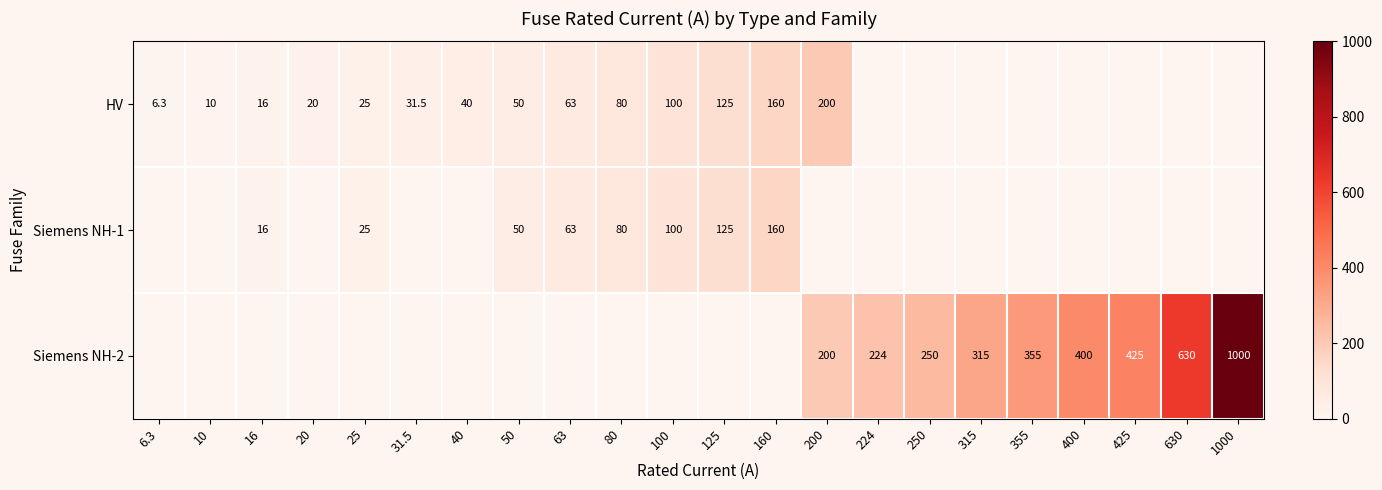

What is the sum of the HV values at 25 and 31.5?

56.5